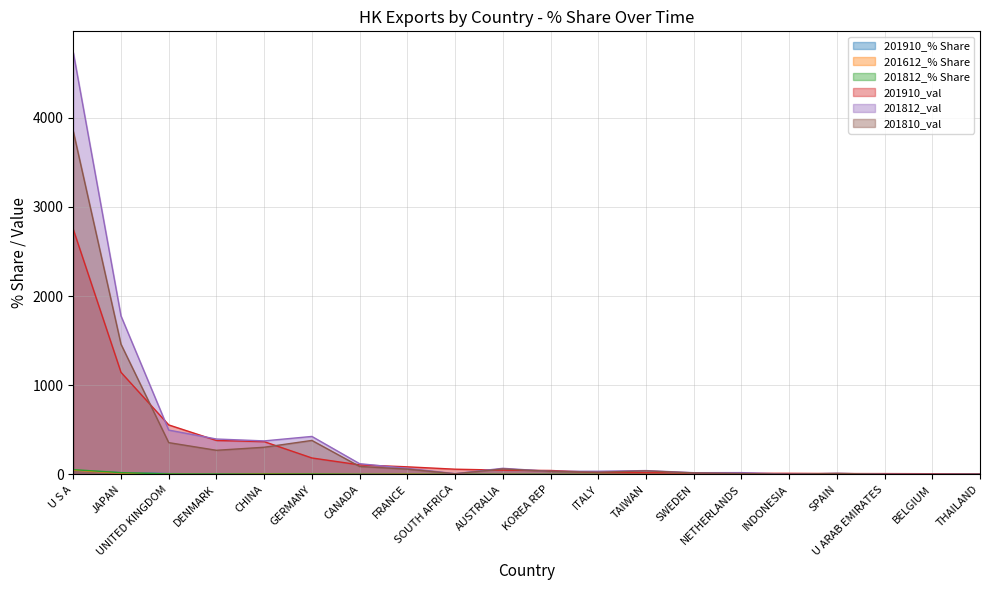

Read the 201812_% Share value at U S A.

53.8